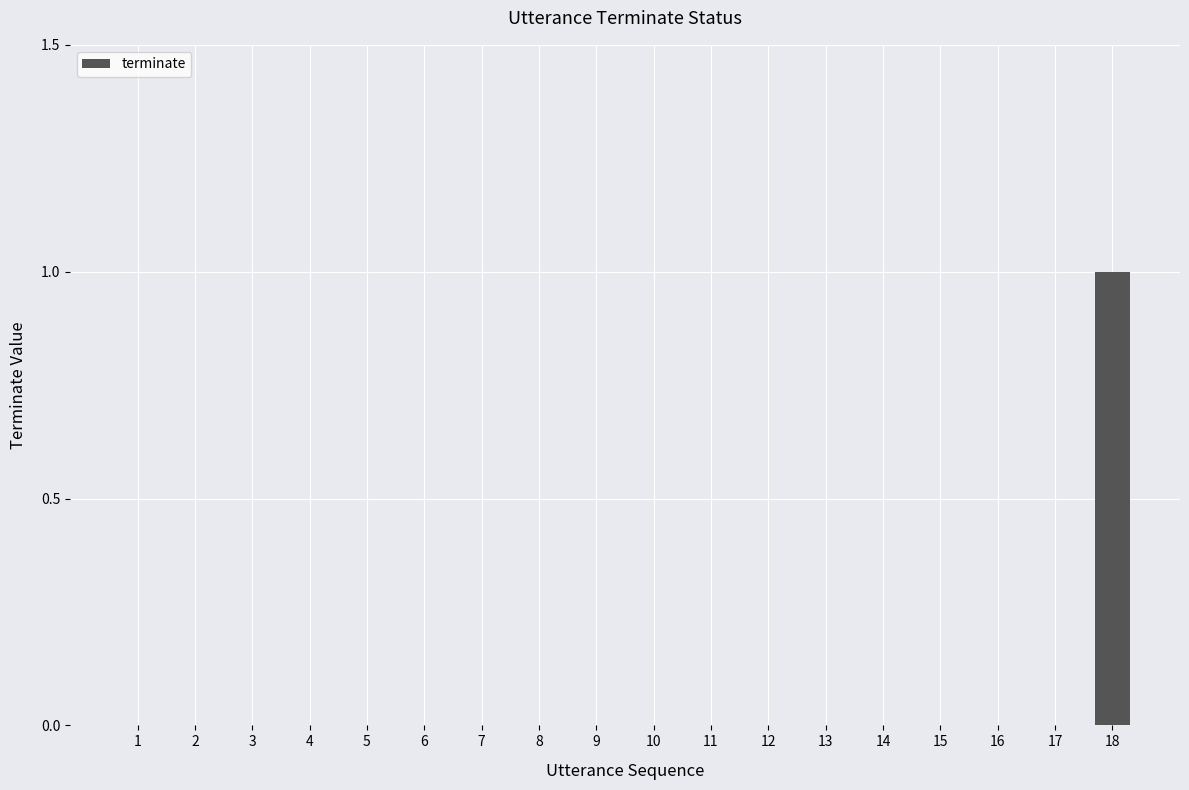

Reading right to left, what are all the values shown in this chart?

1	0	0	0	0	0	0	0	0	0	0	0	0	0	0	0	0	0